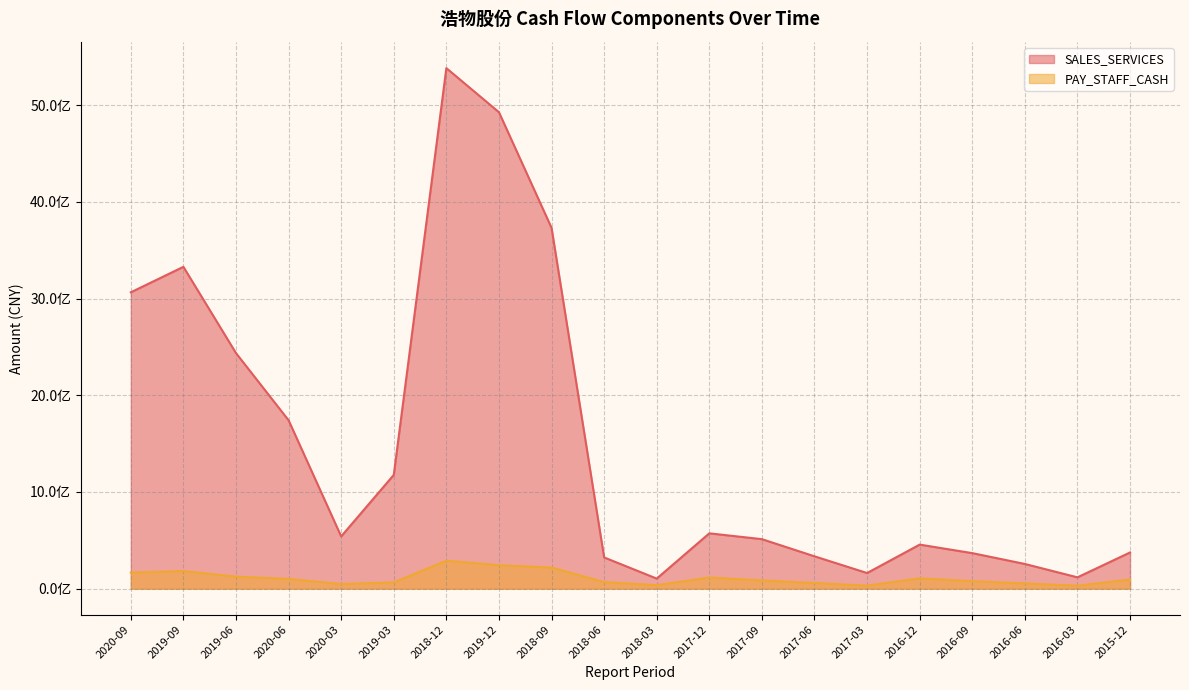

How many series are shown in this chart?

2